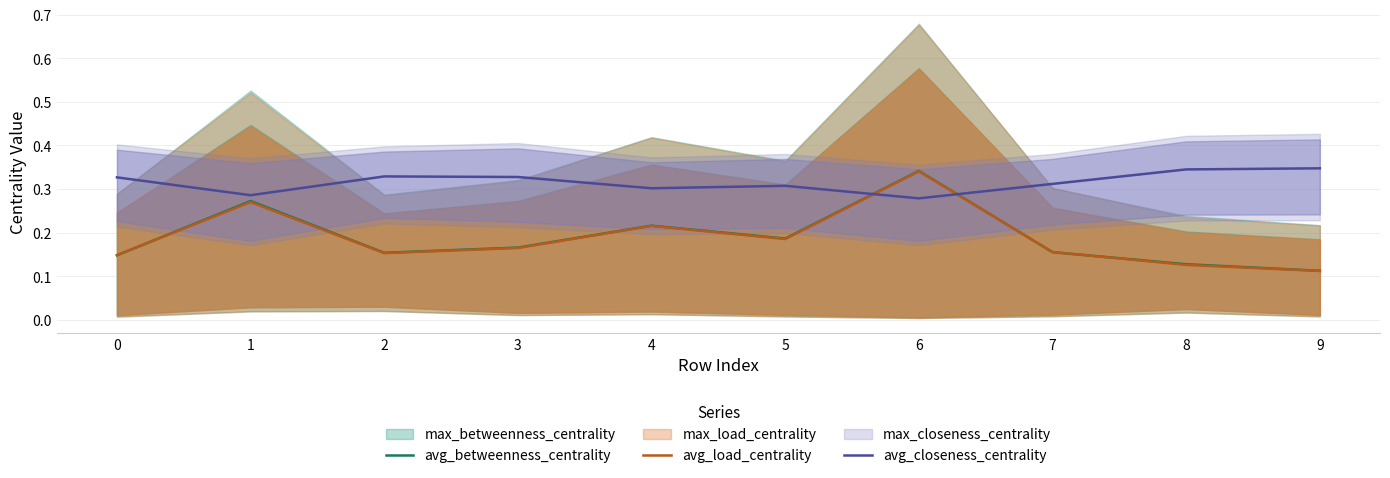

What is the value of the avg_closeness_centrality point at the 3rd from the left?

0.3